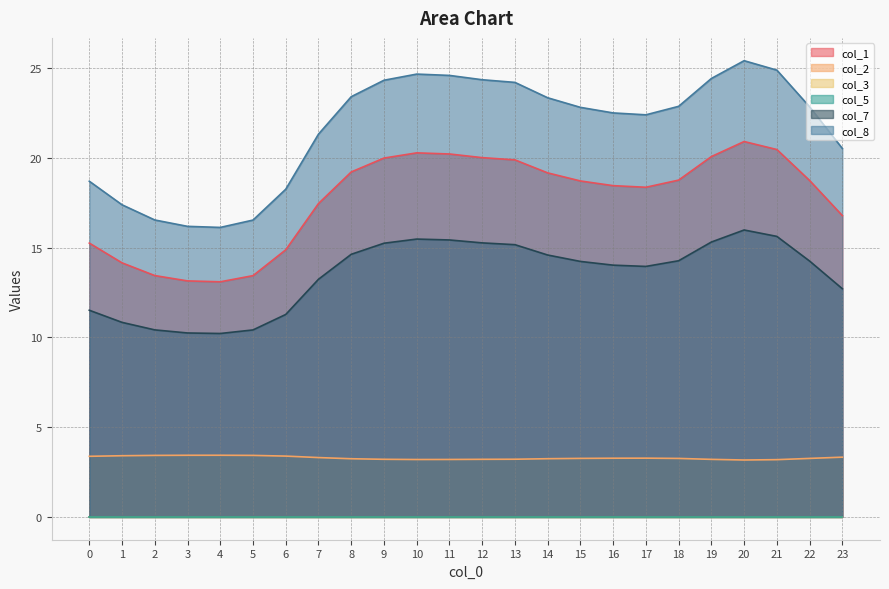

At which label does col_2 reach its peak?

4